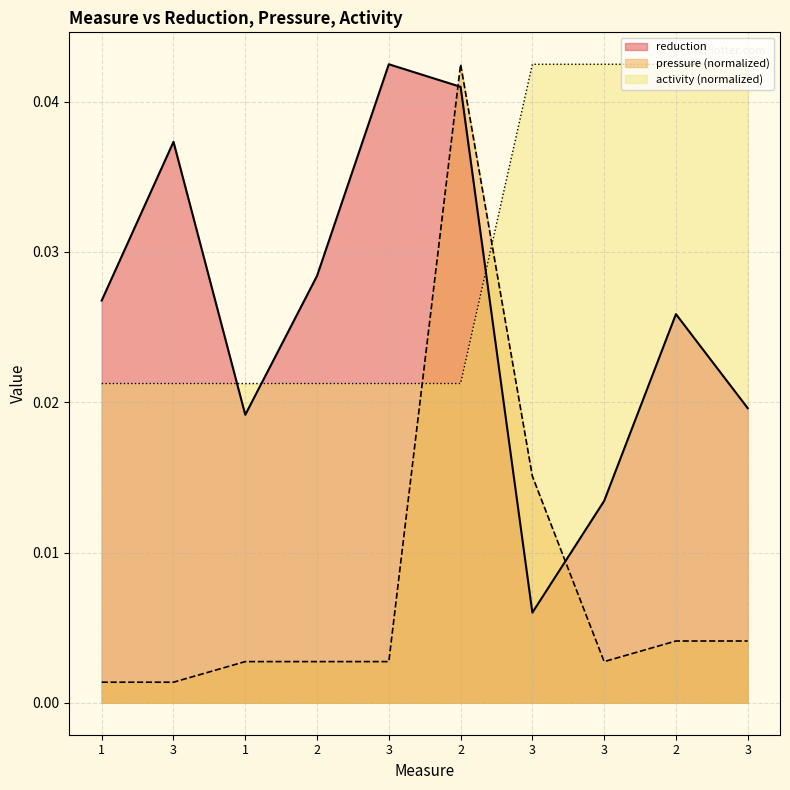

At which label is pressure closest to 0?

1